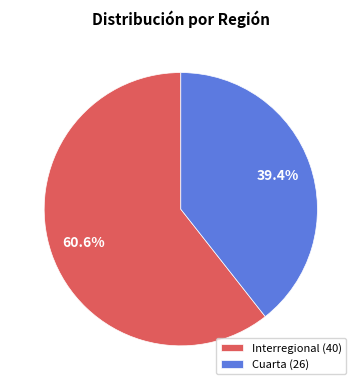

Does Interregional represent more than half of the total?

Yes